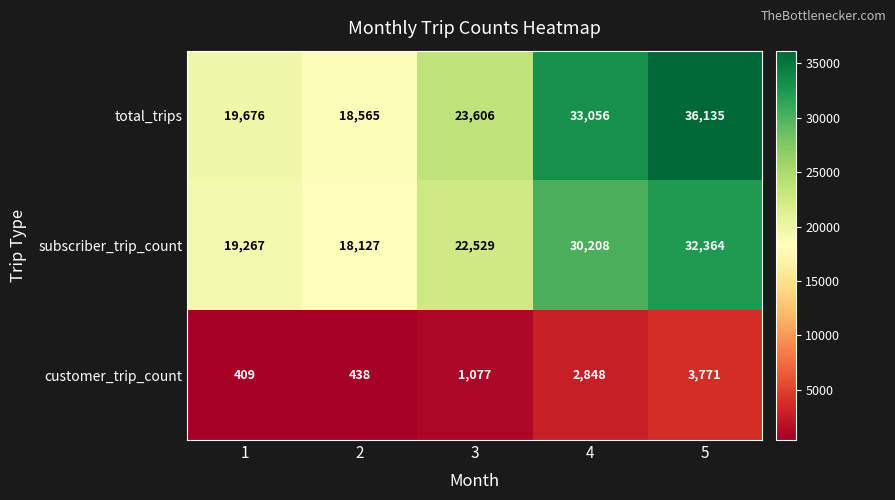

Which series has the largest range (max minus min)?

total_trips